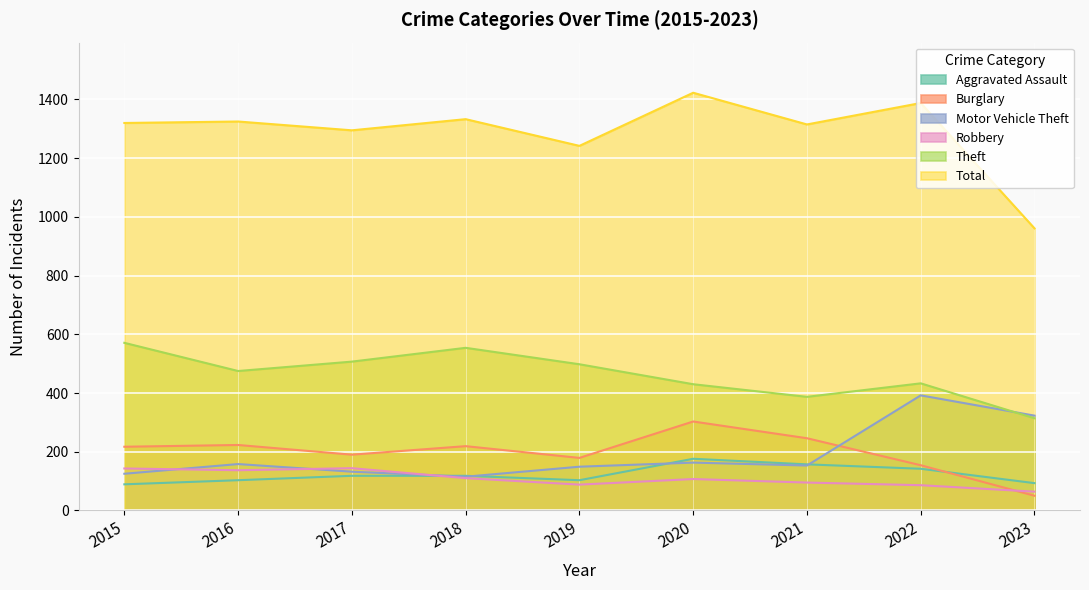

The Theft series shows 498 at 2019. True or false?

True